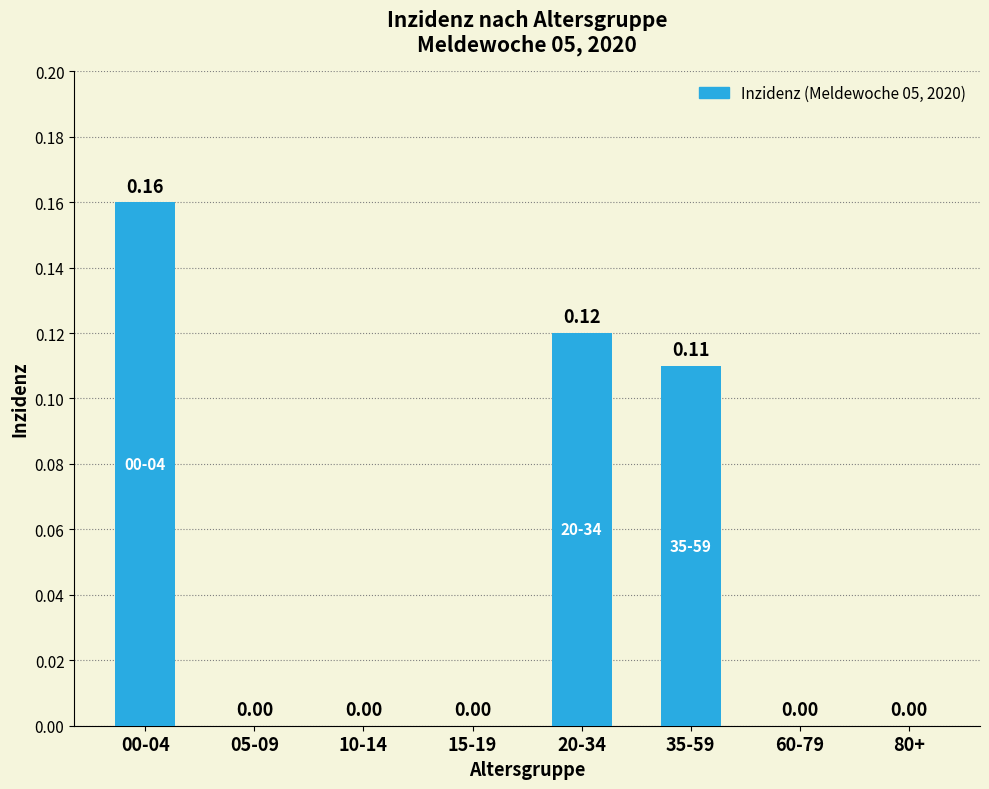

Between 20-34 and 00-04, which is larger?

00-04